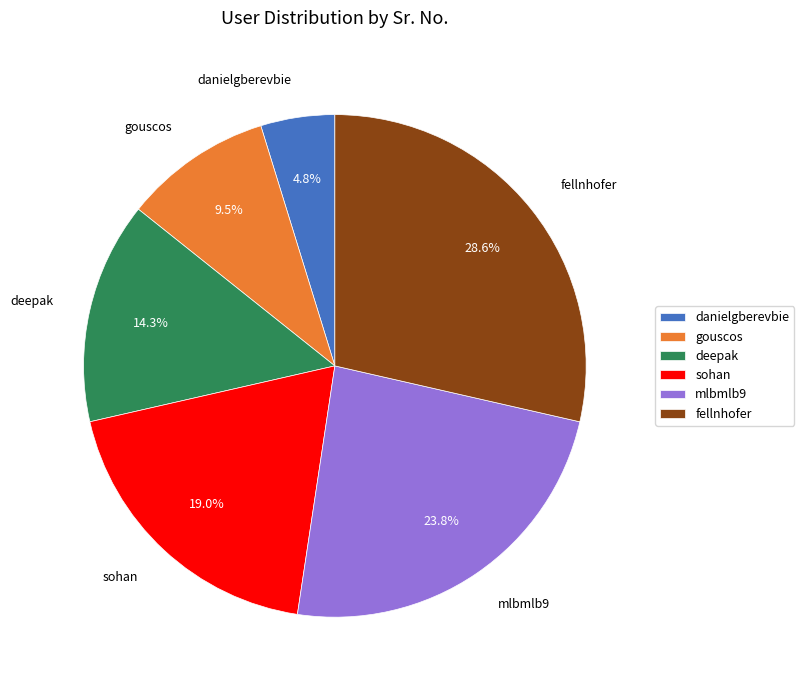

What percentage is NOT represented by deepak?

85.7%